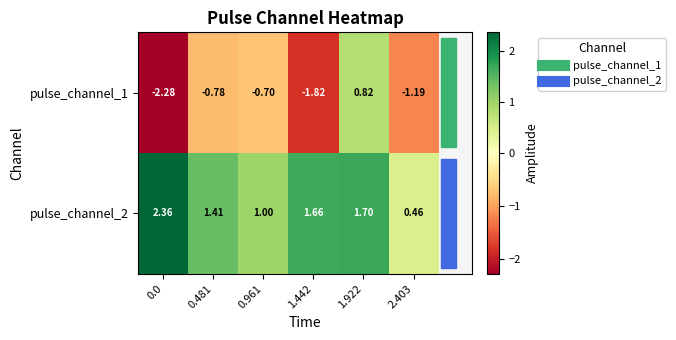

Which series changed the most between 0.0 and 1.442?

pulse_channel_2